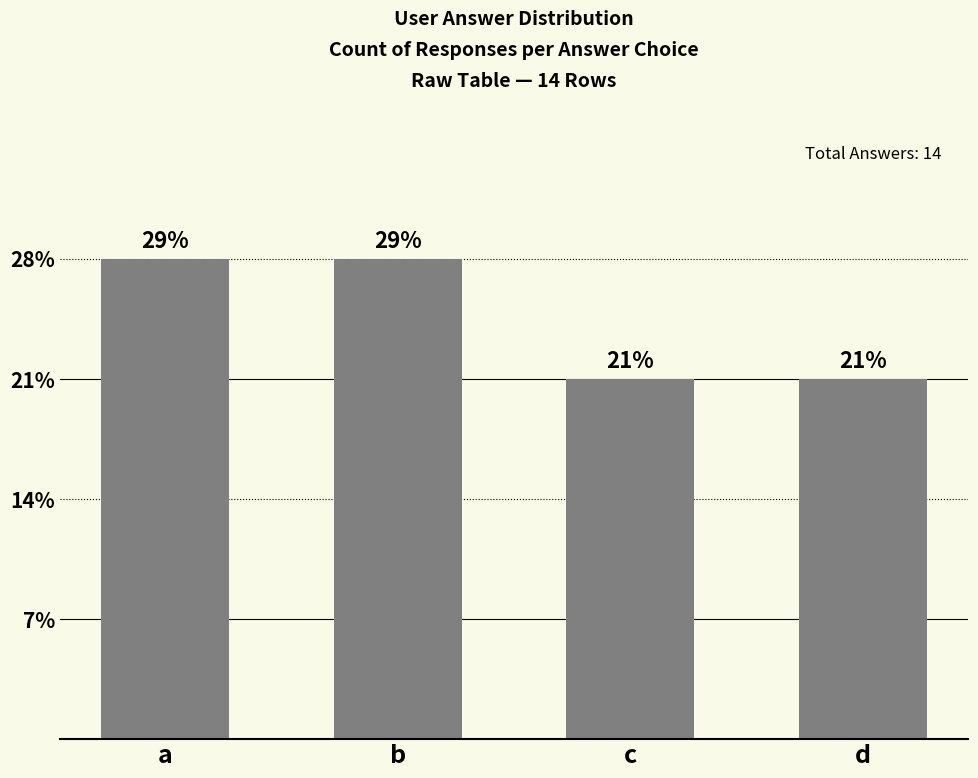

Reading left to right, what are all the values shown in this chart?

4	4	3	3